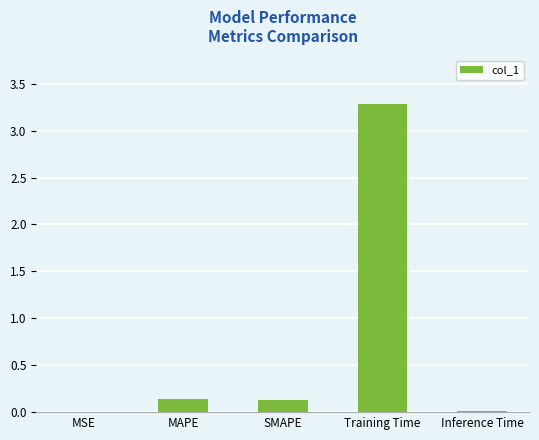

Is it true that the value at SMAPE is 0.1?

True